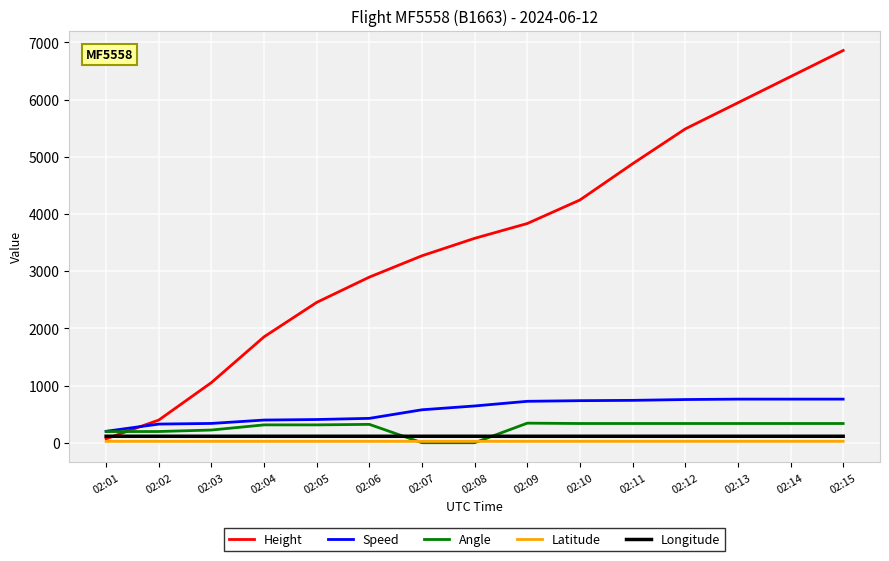

The value of Latitude at 02:13 is 24.0. True or false?

True